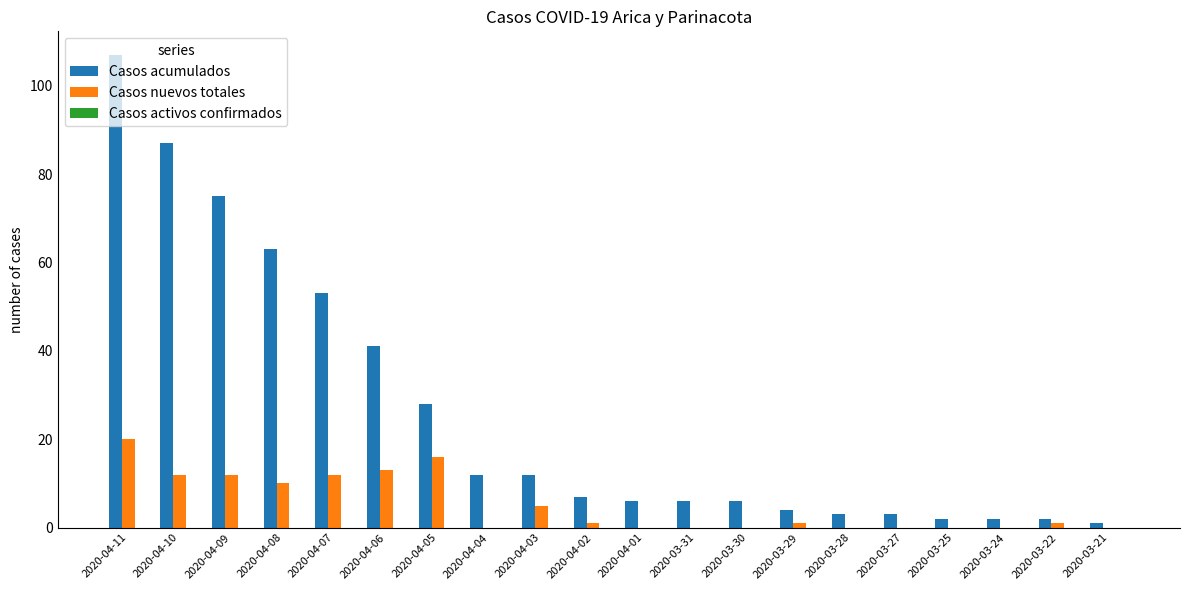

Which series has the largest total across all categories?

Casos acumulados